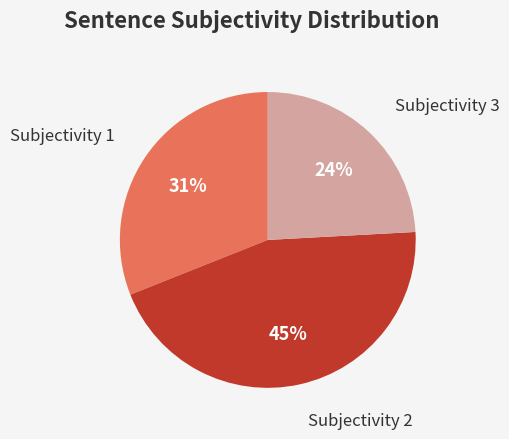

What is the ratio of the value at Subjectivity 1 to the value at Subjectivity 2?

0.7